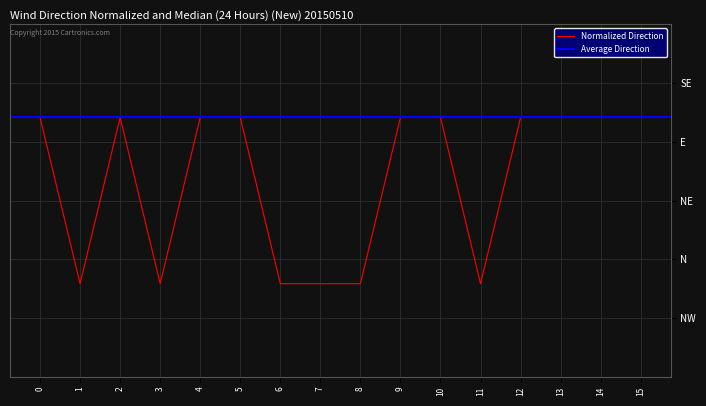

Is it true that the value at 1 is -0.7?

True